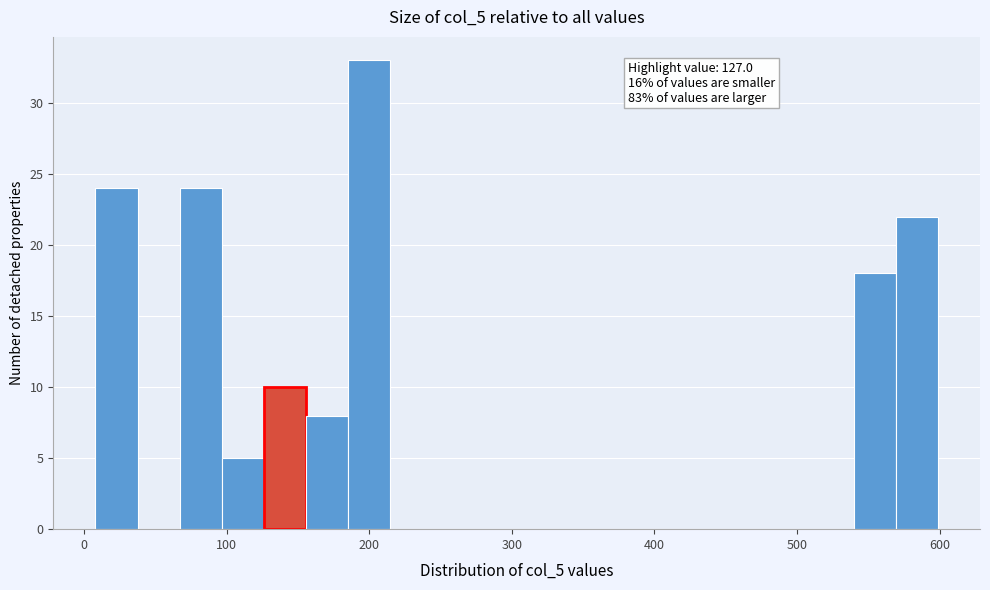

Read against the x-axis, roughly where is the centre of the tallest bar?

200